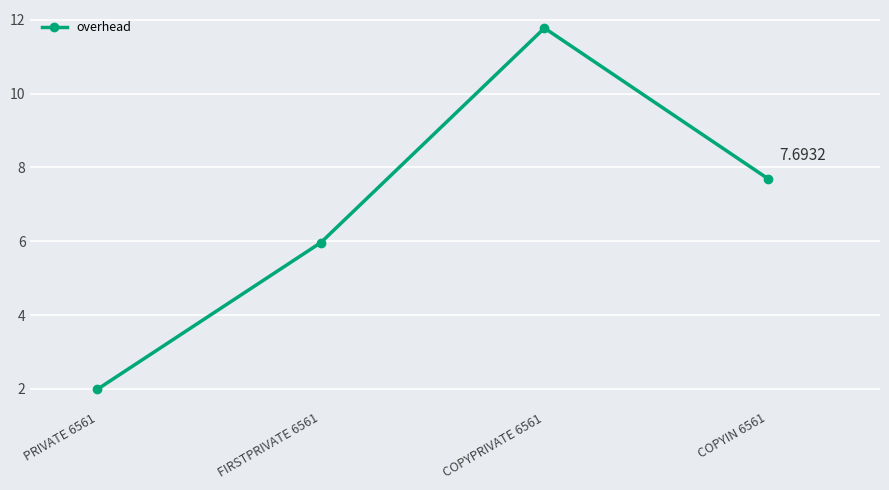

What is the label of the 2nd point from the left?

FIRSTPRIVATE 6561